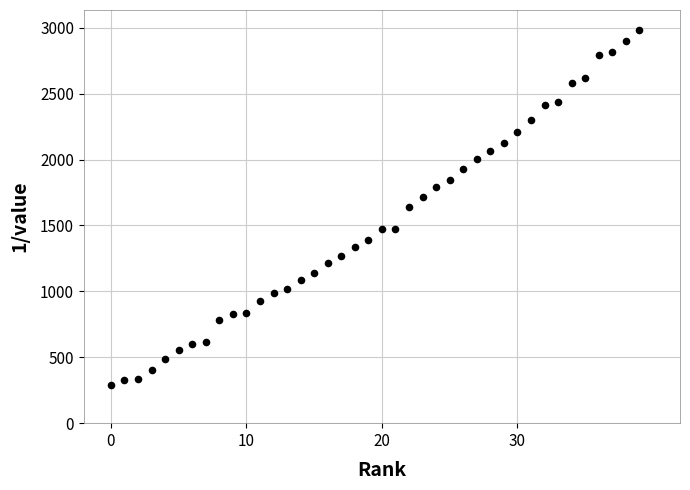

What is the range of Y values (max minus min)?

2698.2